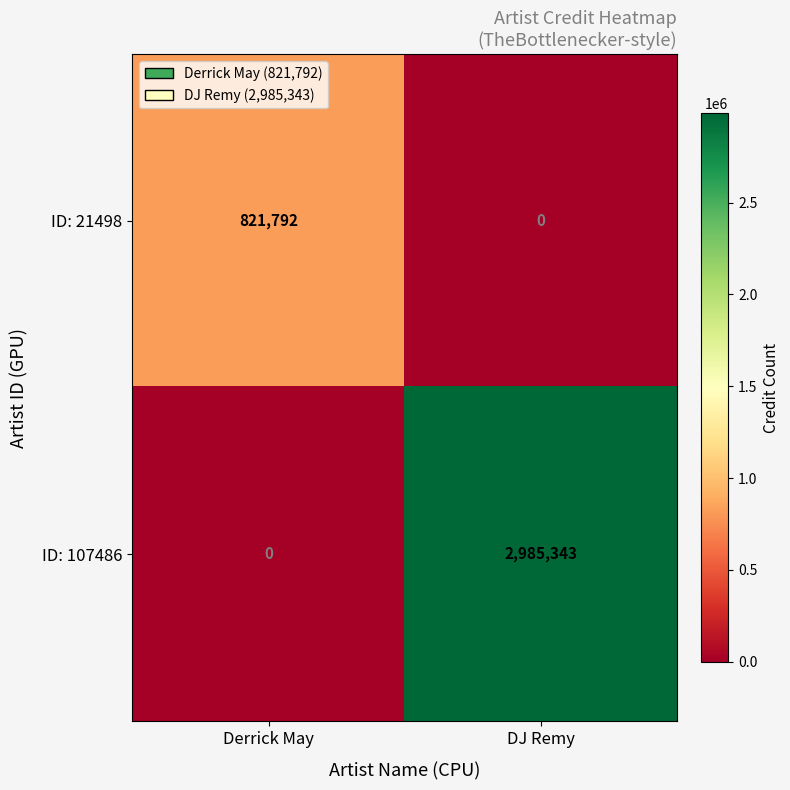

How many values in the ID: 21498 series are below 821792?

1